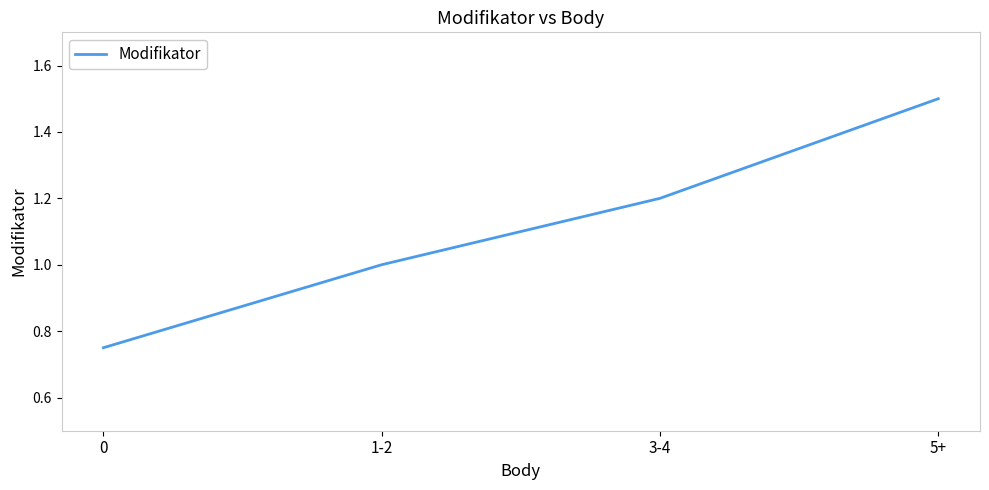

What position from the right is 3-4?

2